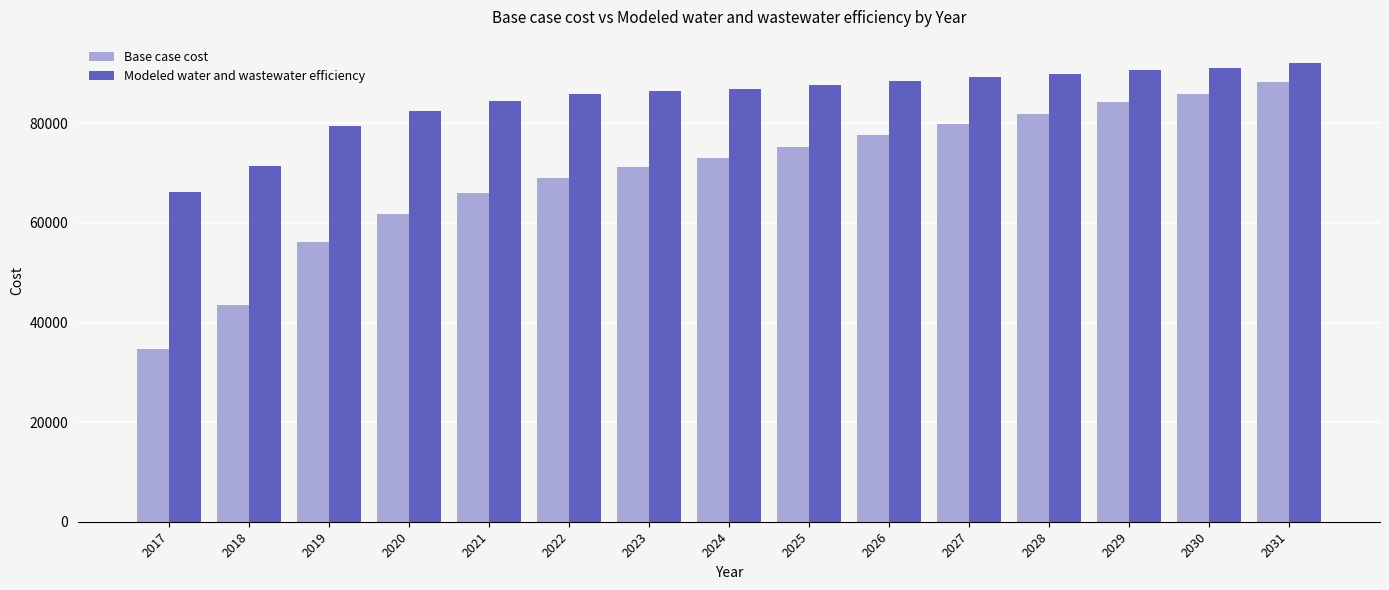

What are all the series names shown in the legend?

Base case cost, Modeled water and wastewater efficiency